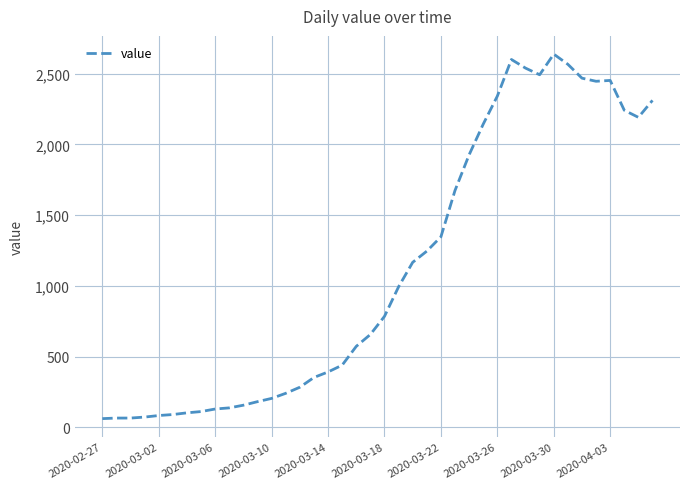

What is the maximum value shown in the chart?

2638